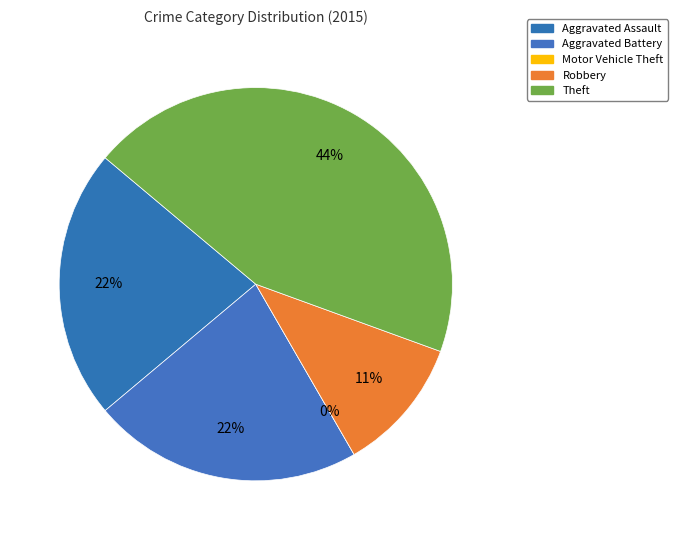

What is the change in value from Robbery to Theft?

+3